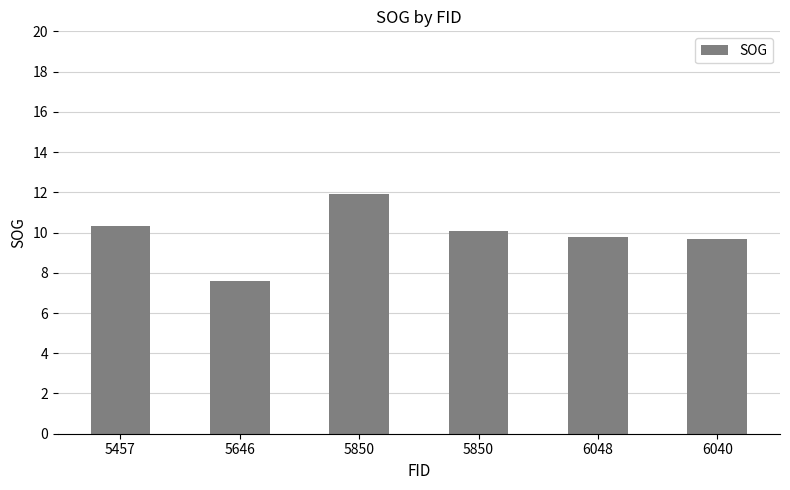

Reading right to left, what are all the values shown in this chart?

6040=9.7	6048=9.8	5850=10.1	5850=11.9	5646=7.6	5457=10.3